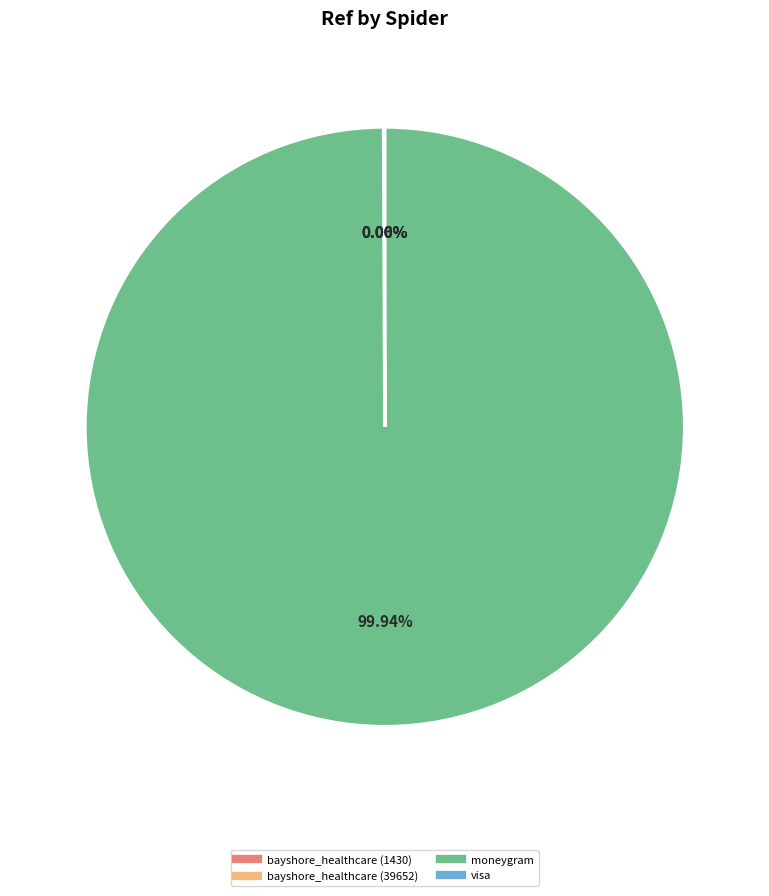

Does any single category account for the majority?

Yes